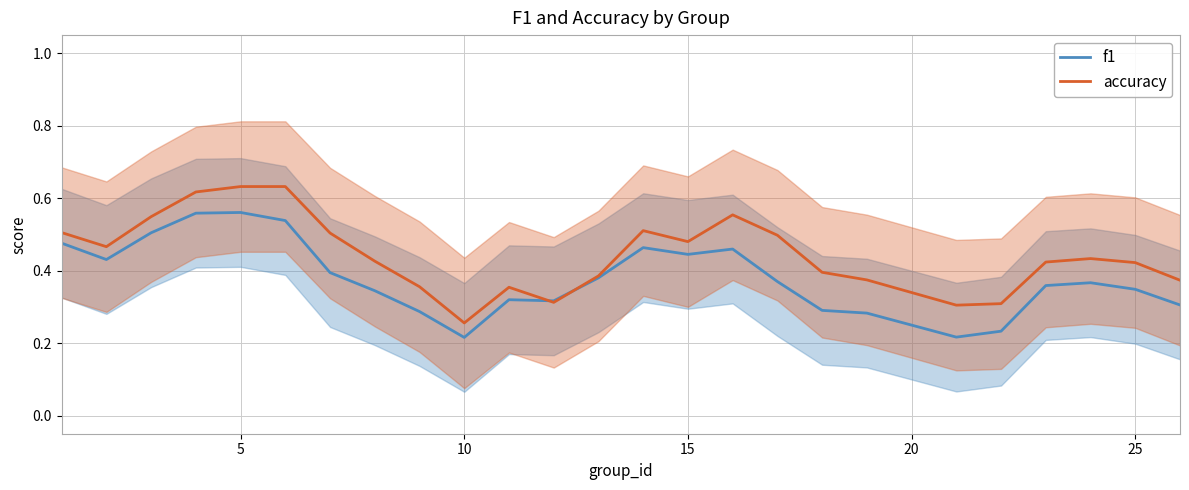

What is the average value of the accuracy series?

0.4